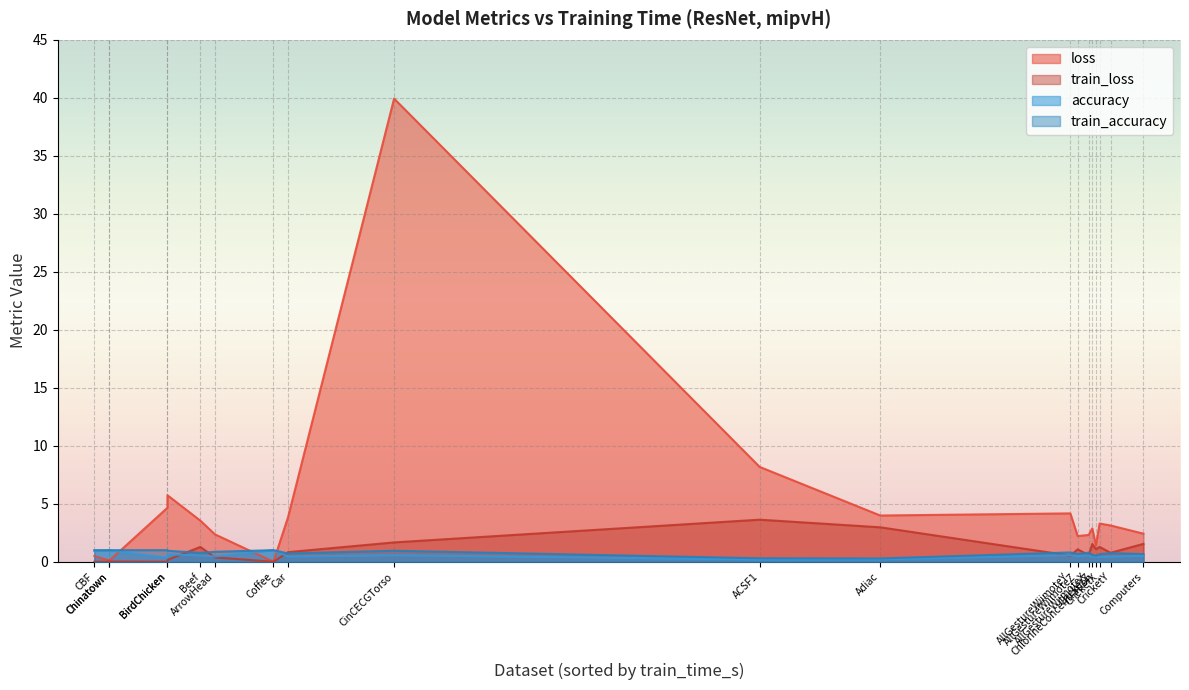

Is the value of train_loss at ACSF1 greater than the value of loss at BeetleFly?

No